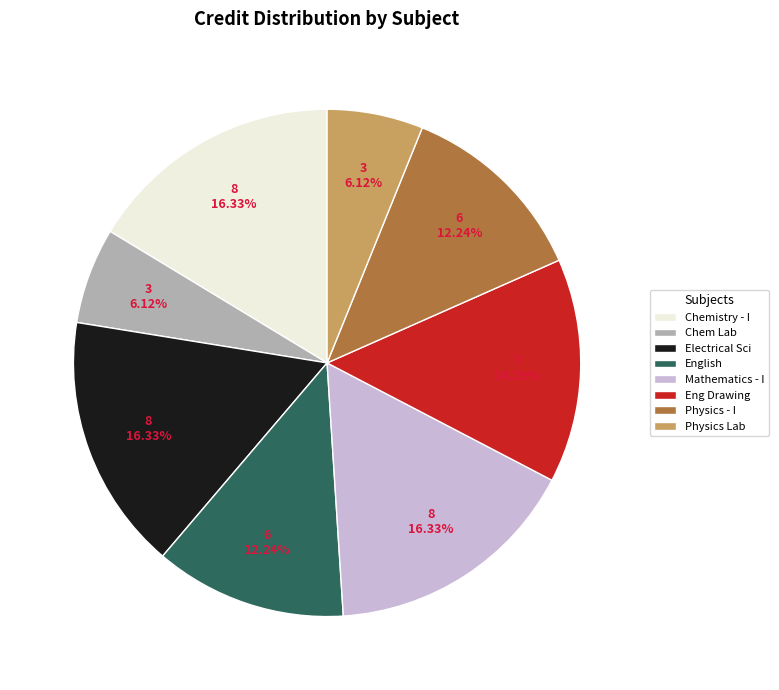

Combined, do Chem Lab and English account for over 50%?

No